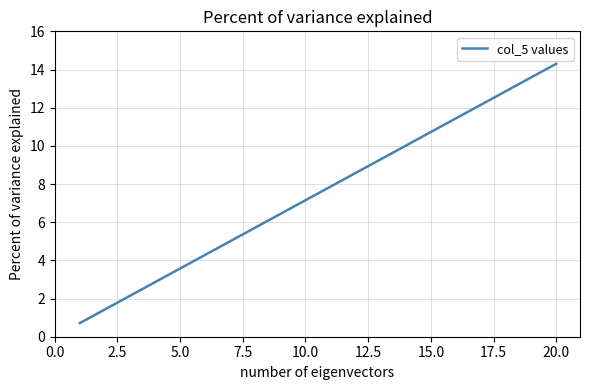

What is the minimum value shown in the chart?

0.7